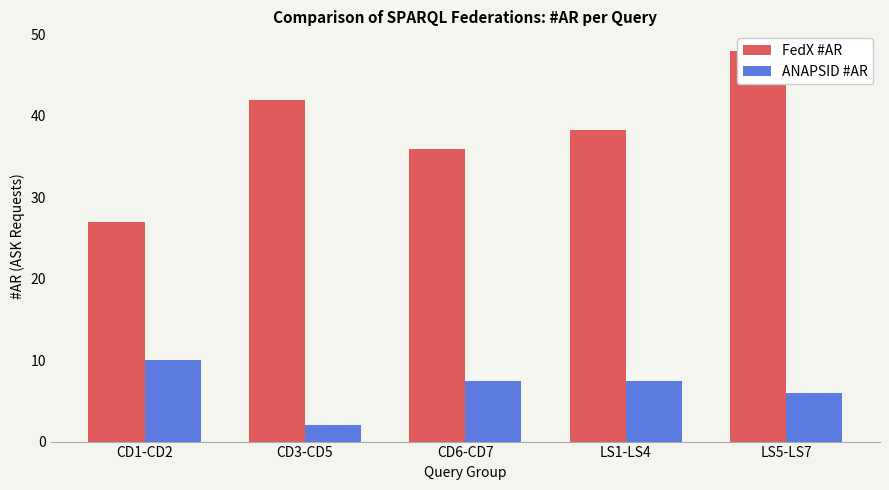

What are all the series names shown in the legend?

FedX #AR, ANAPSID #AR